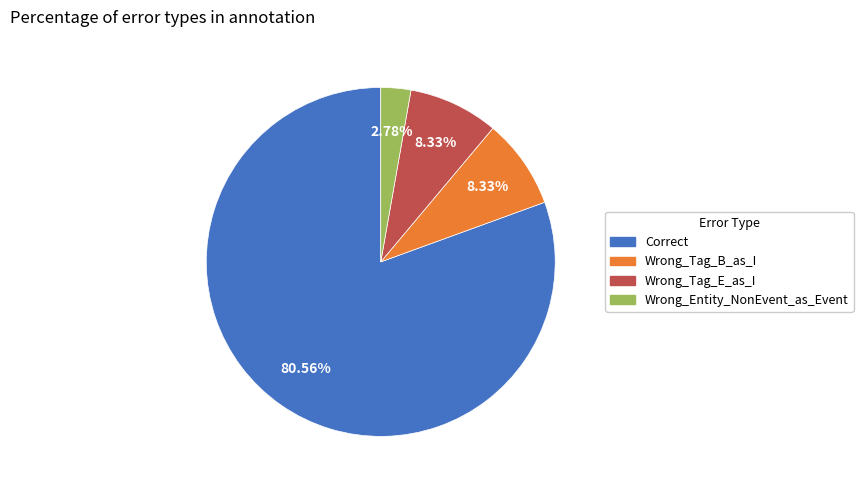

To the nearest percent, what is the average slice percentage?

25%